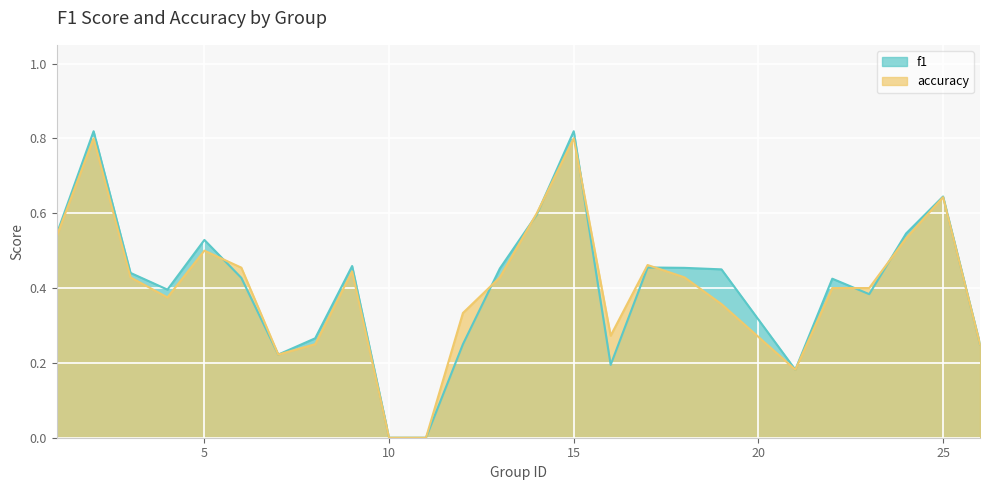

What is the sum of the accuracy values at 15 and 10?

0.8